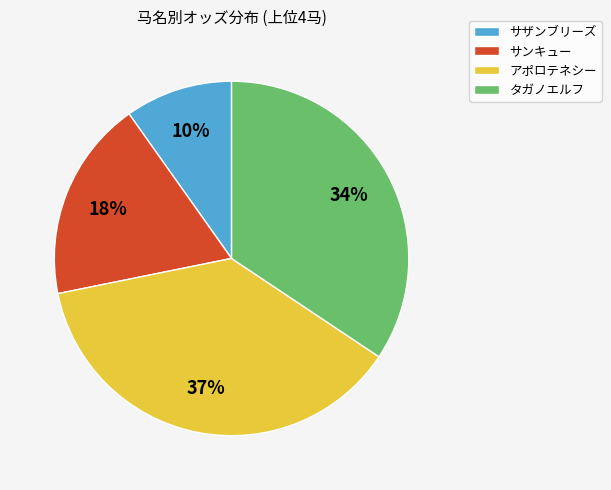

Does サザンブリーズ account for over 50% of the chart?

No